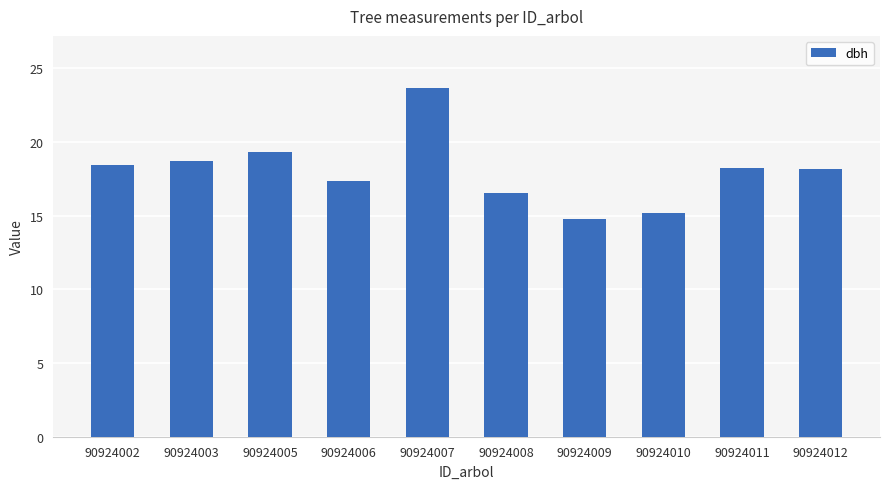

Is it true that the value at 90924005 is 19.3?

True